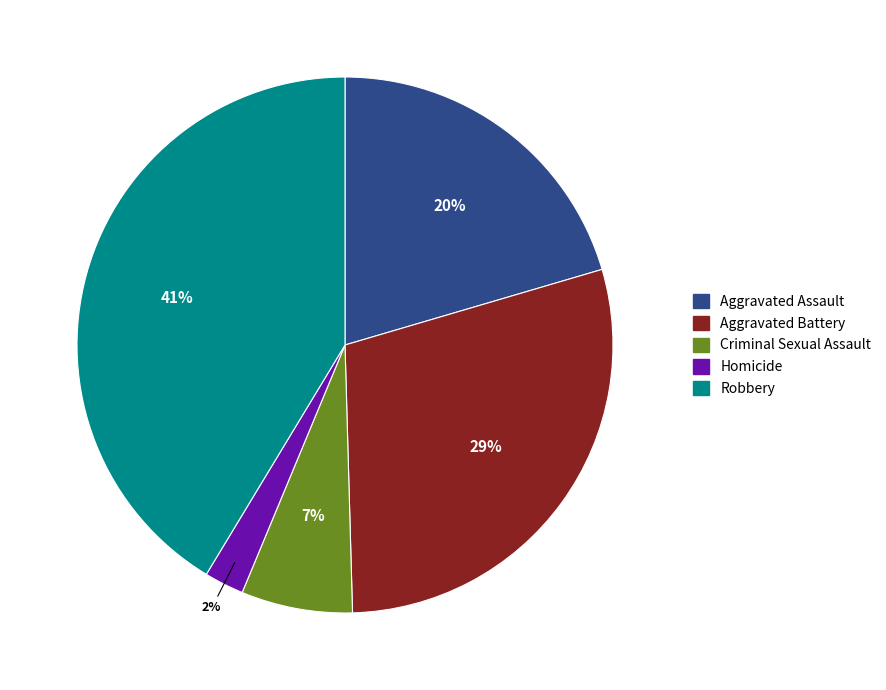

How many segments does this pie chart have?

5